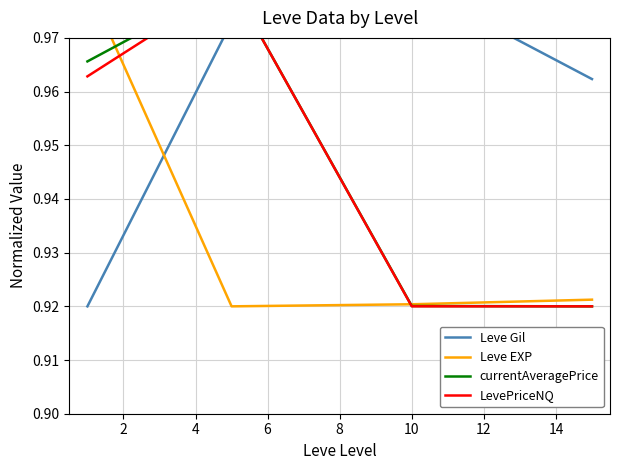

How many interior local valleys does the Leve EXP series have?

1